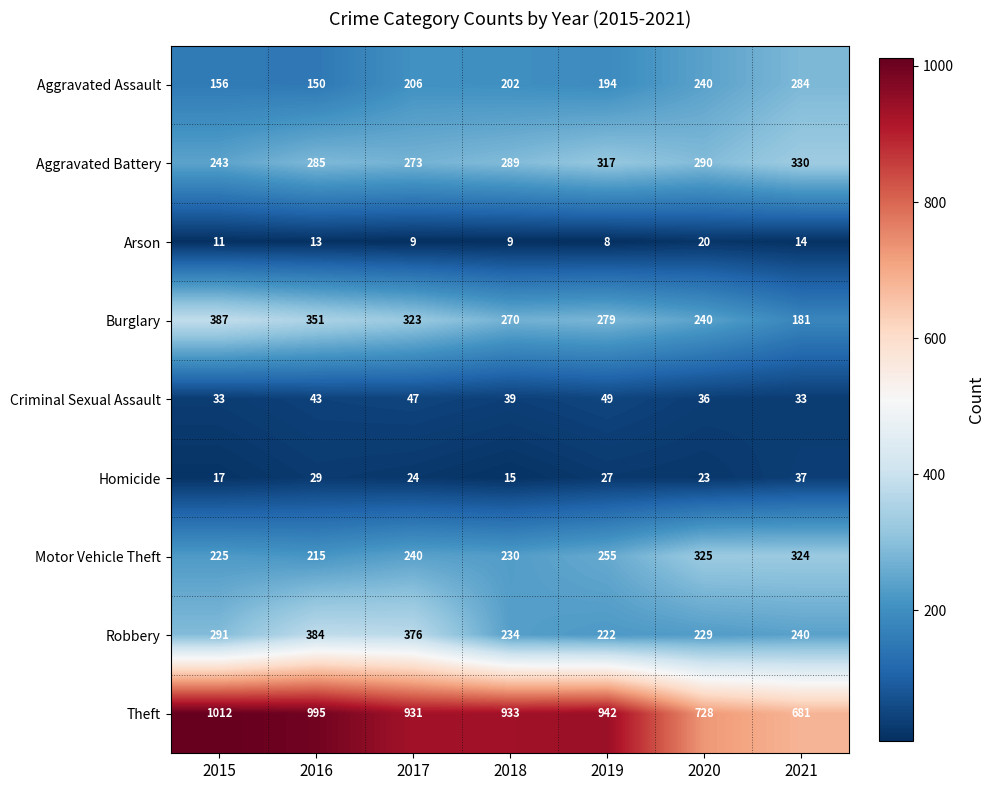

What is the maximum value shown in the chart?

1012